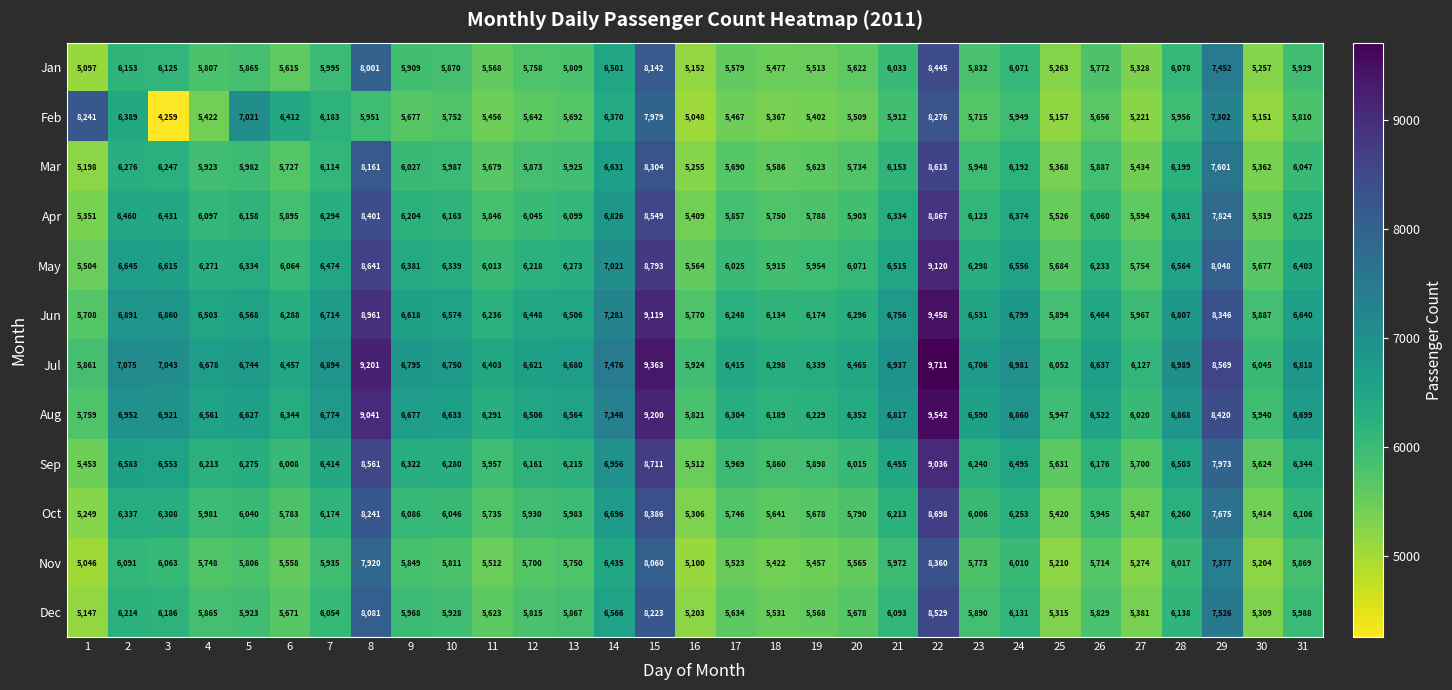

What is the total value across all series at 27?

67287